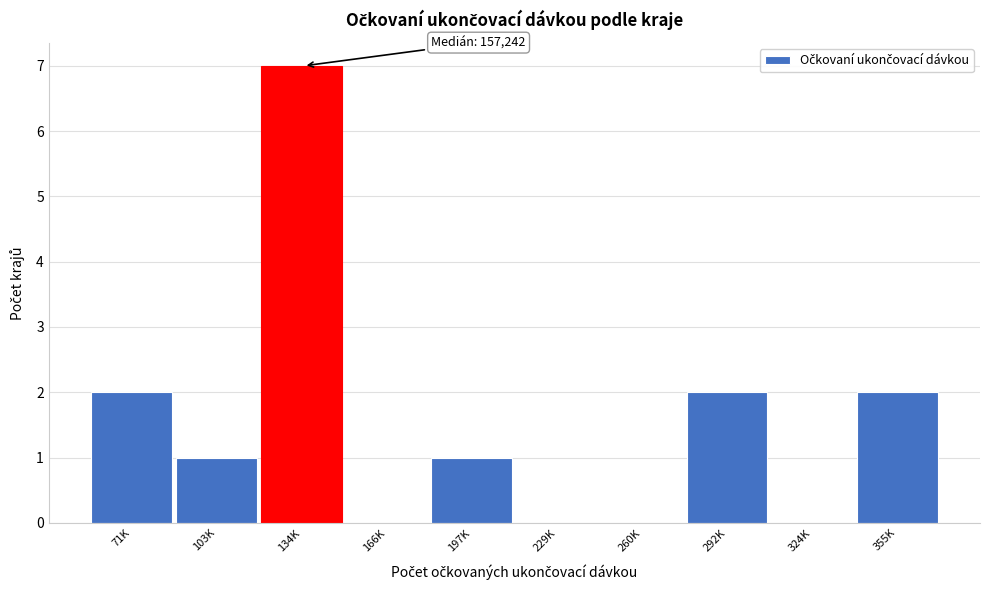

Reading left to right, transcribe all the data shown in this chart.

71K=2	103K=1	134K=7	166K=0	197K=1	229K=0	260K=0	292K=2	324K=0	355K=2